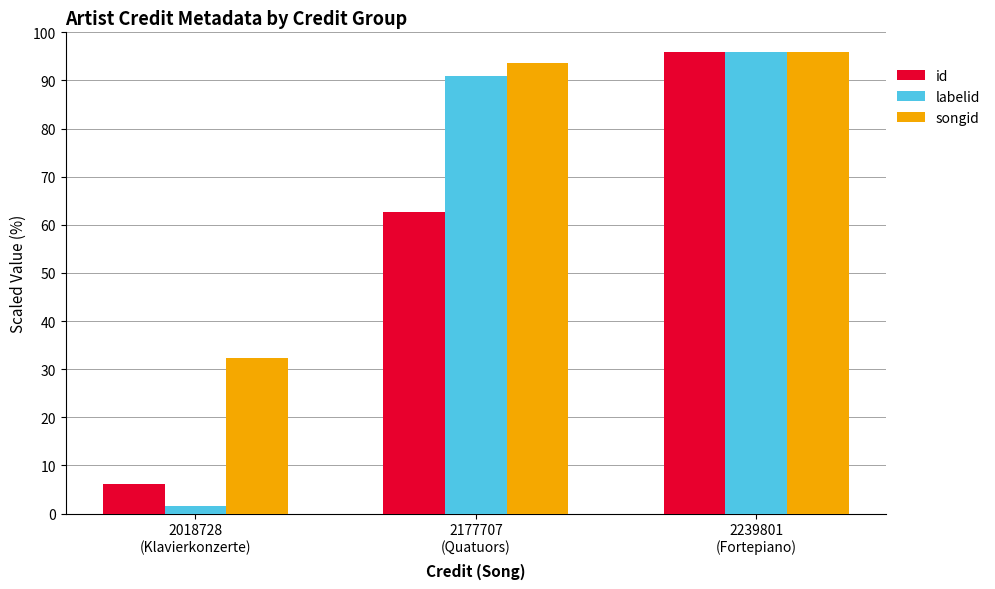

Which series has the largest range (max minus min)?

labelid